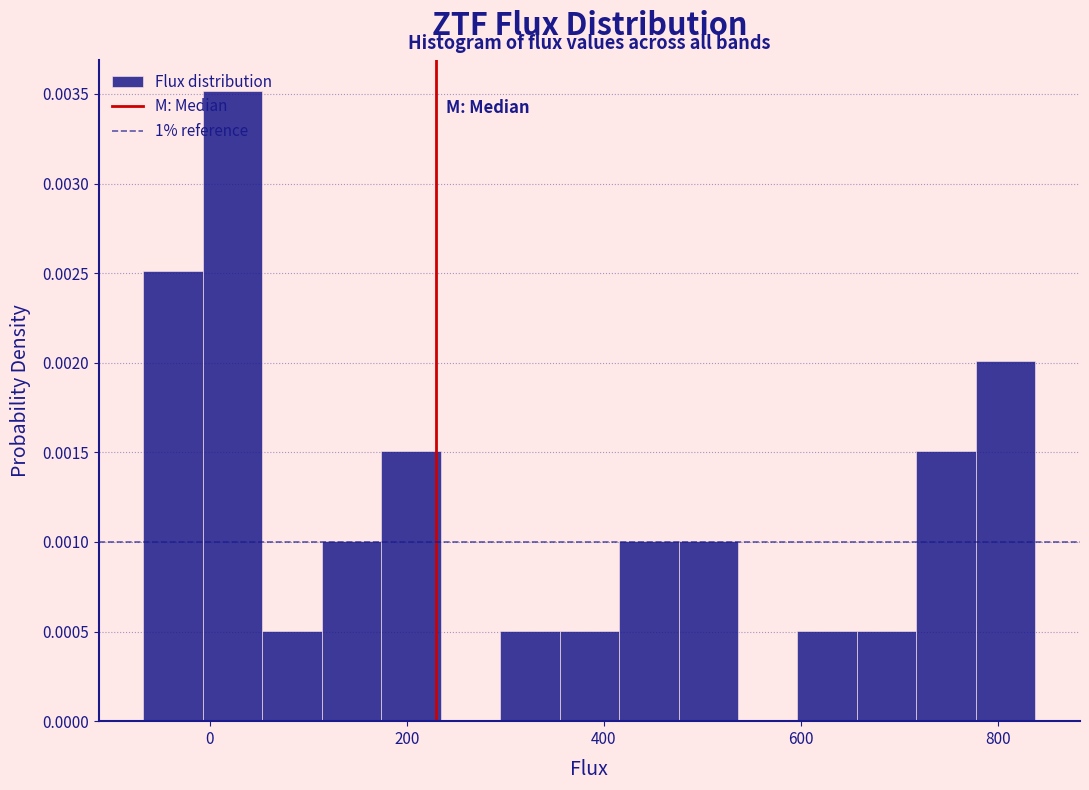

Read against the x-axis, roughly where is the centre of the tallest bar?

20